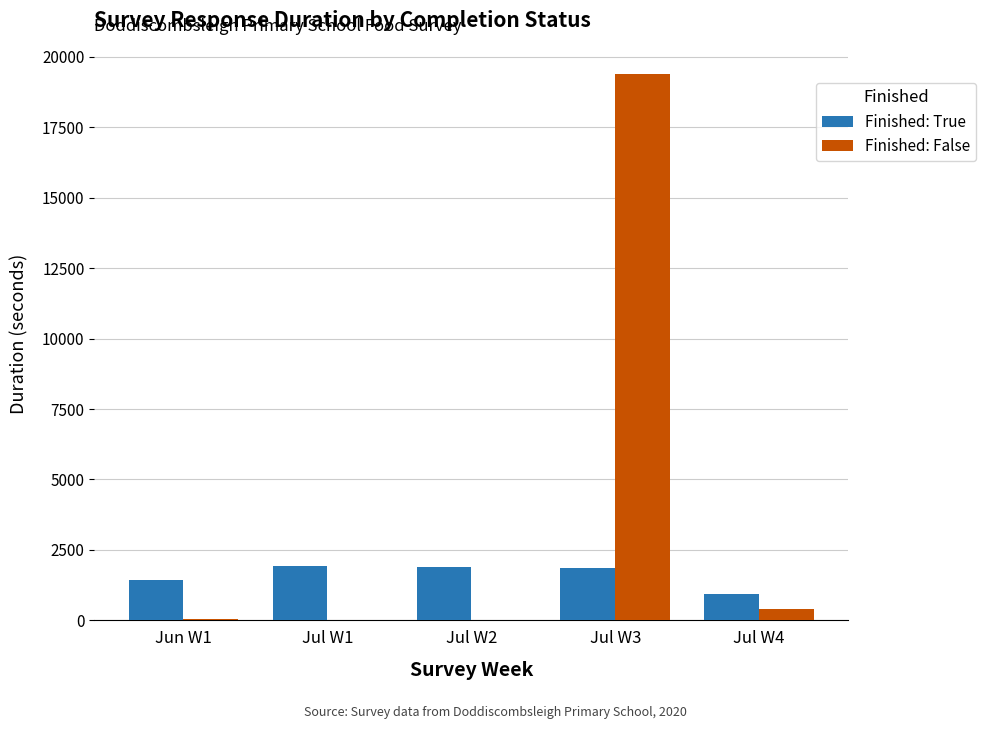

Which series has the largest total across all categories?

Finished: False